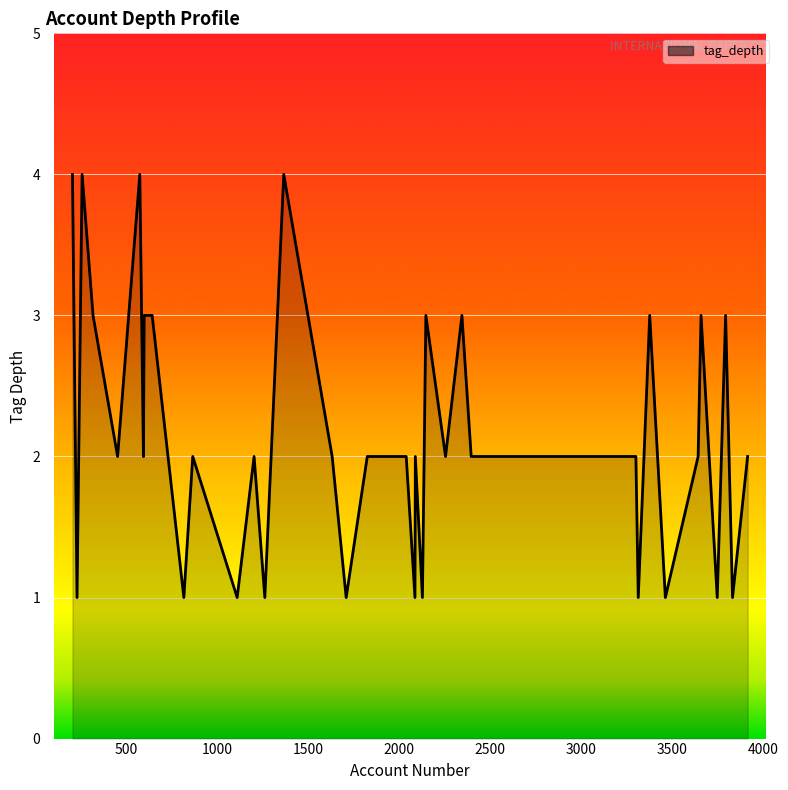

What is the smallest value displayed?

1